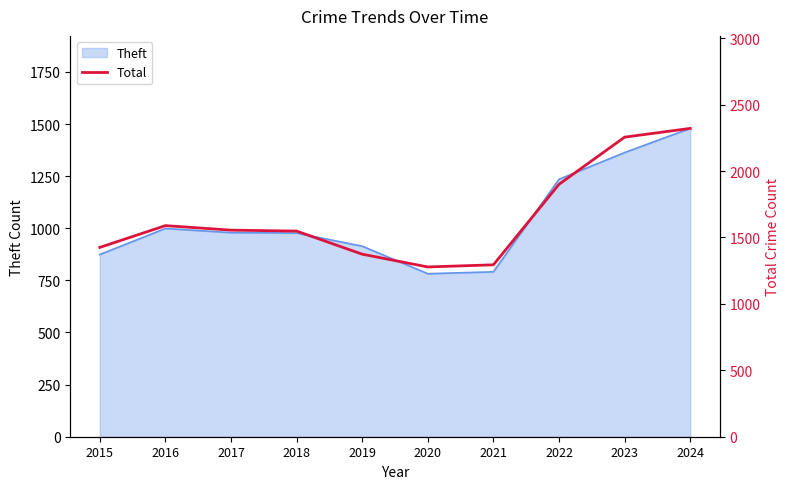

What is the ratio of the value at 2022 to the value at 2017?

1.2